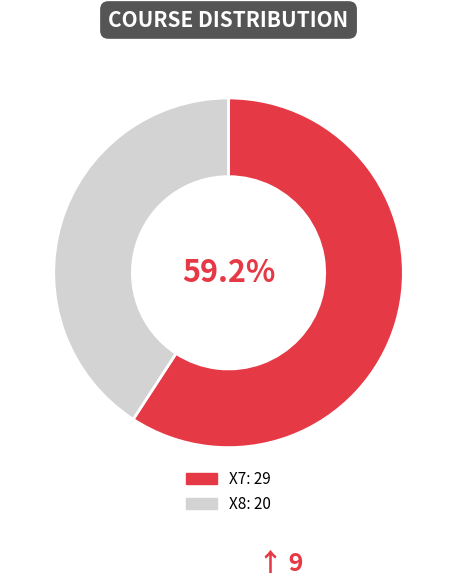

What percentage is the X7 slice, to the nearest percent?

59%